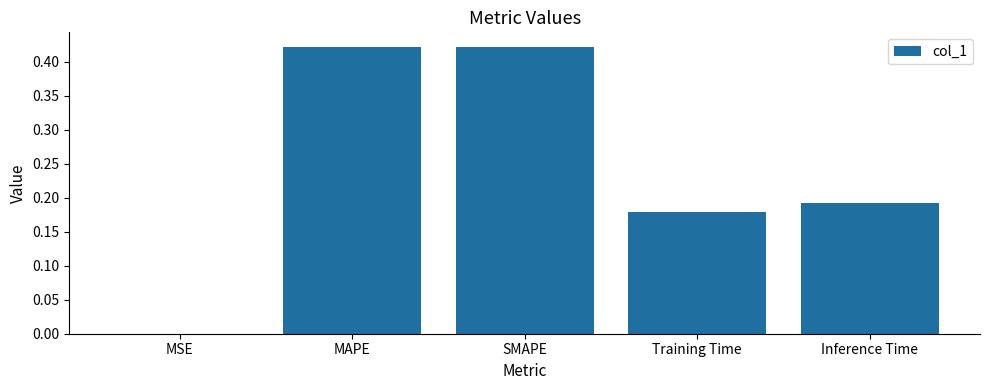

Is it true that the value at MSE is 0.0?

True